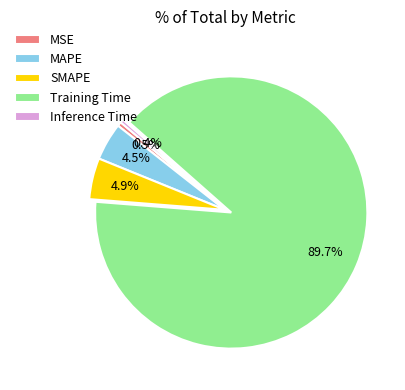

Which slice is the largest?

Training Time